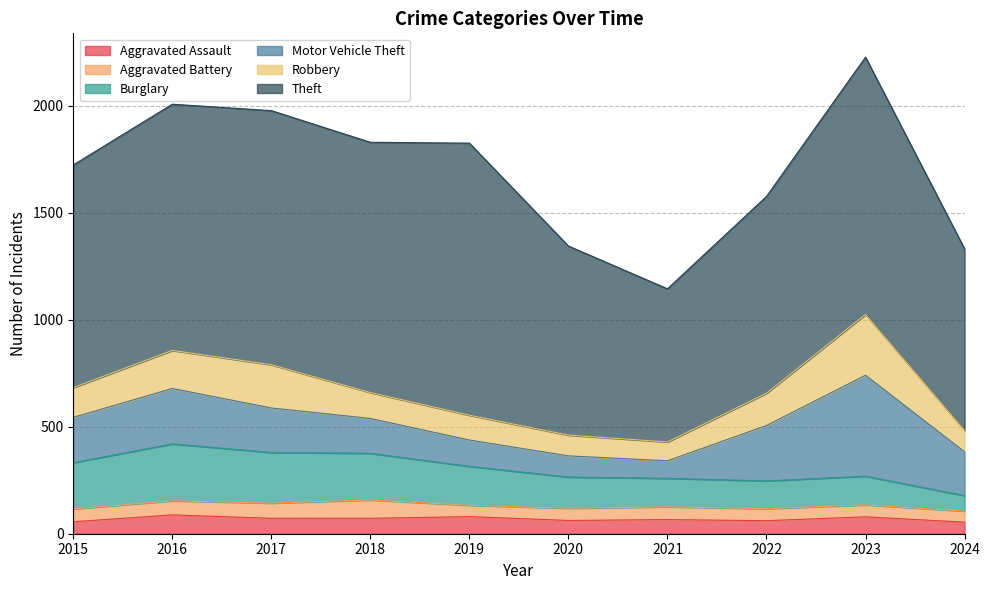

Where is Robbery nearest to the value 186?

2016